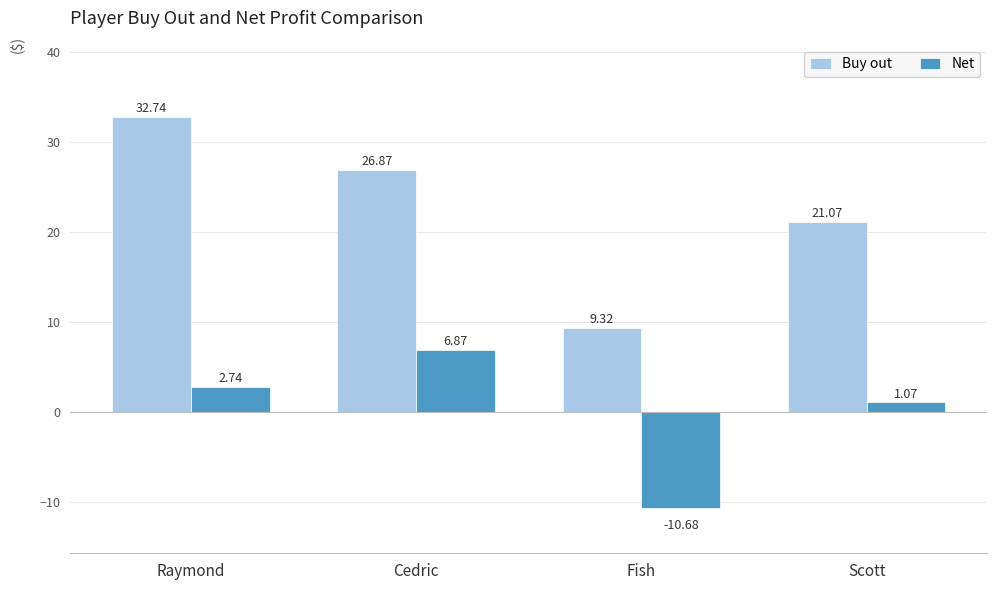

Is the value of Net at Raymond greater than the value of Buy out at Fish?

No